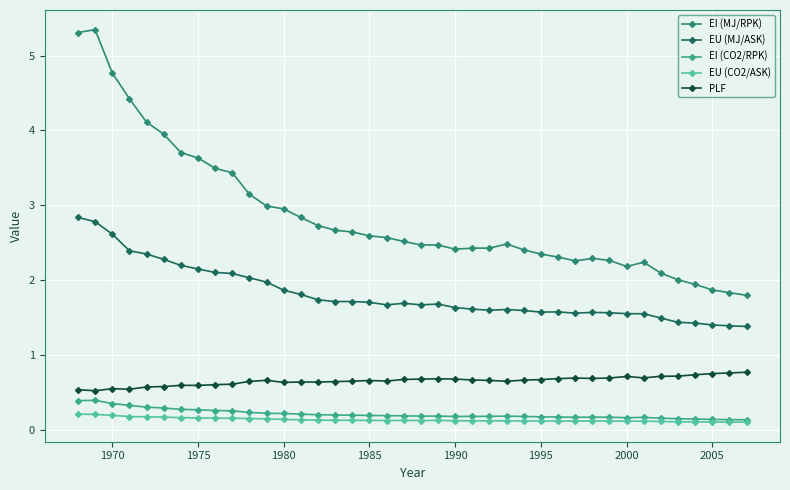

What is the difference between the maximum and second lowest values in the EI (MJ/RPK) series?

3.5